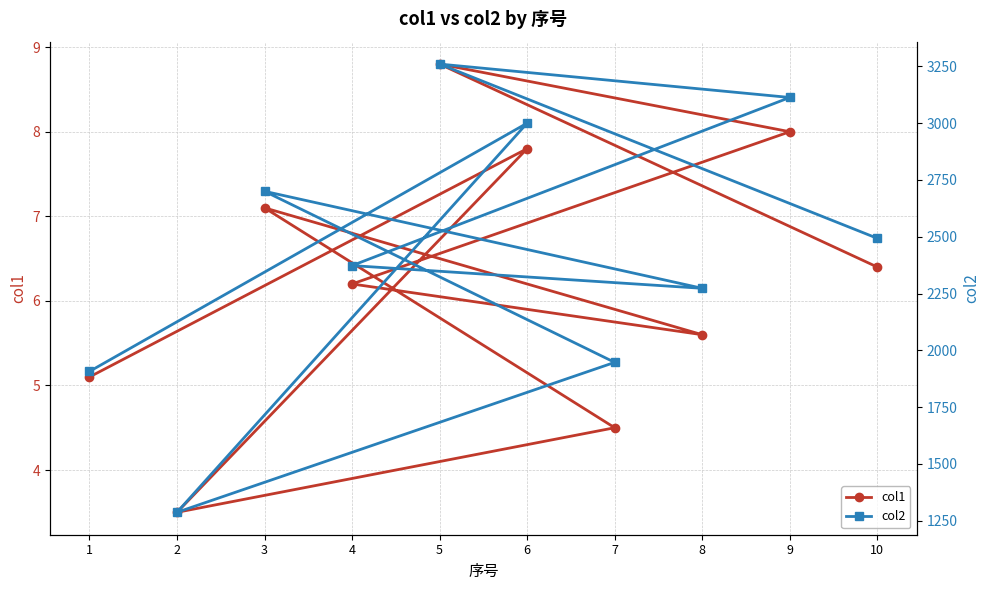

What is the sum of the col2 values at 8 and 10?

4766.0